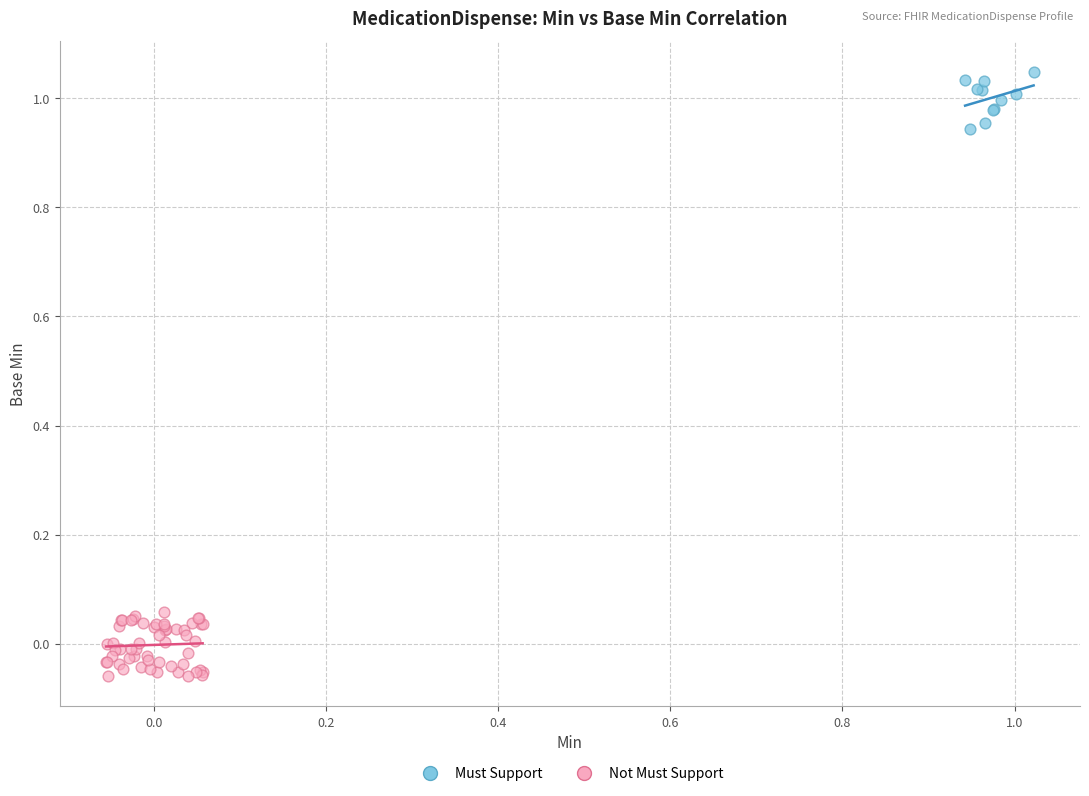

Which series has the widest spread of Y values?

Not Must Support